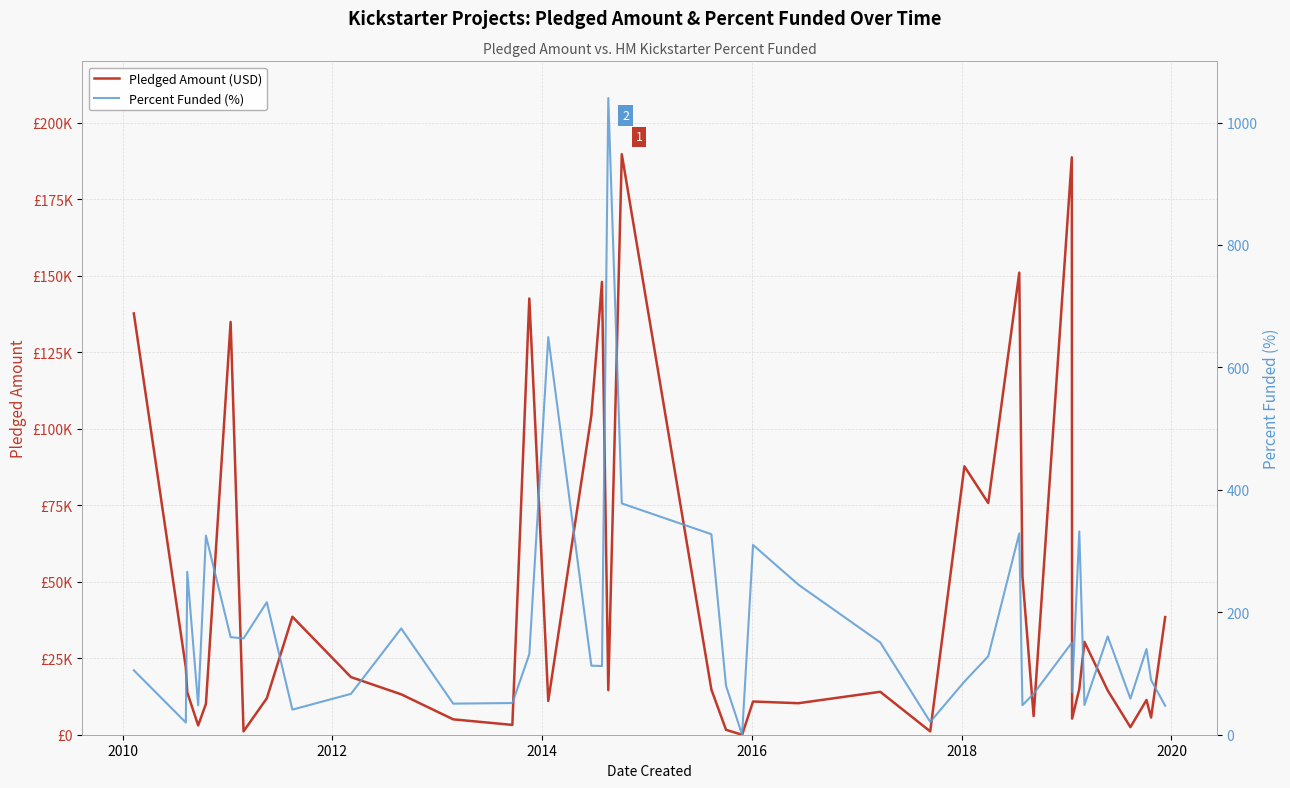

Where is the first local minimum for Percent Funded (%)?

2010